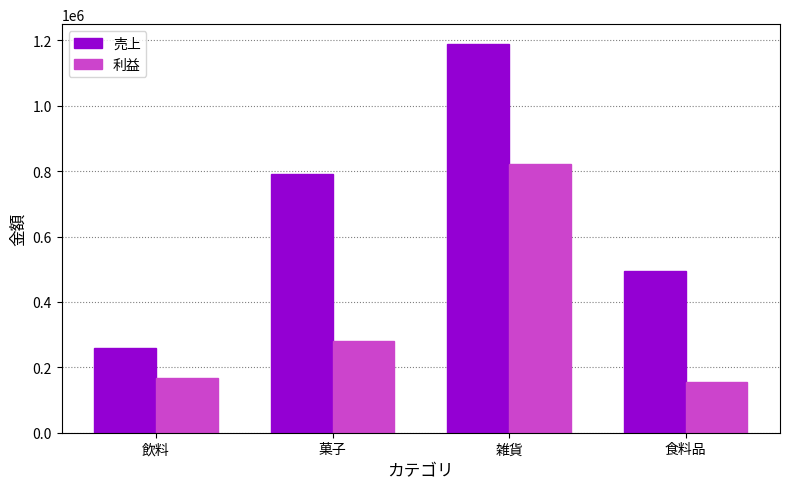

At 飲料, list the series in order from largest to smallest.

売上, 利益